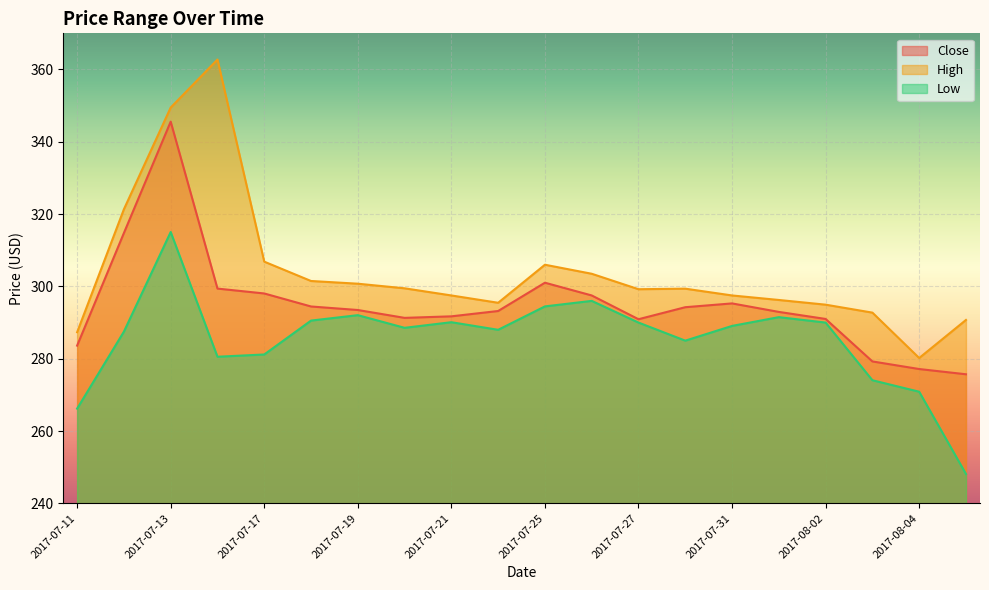

Between 2017-07-26 and 2017-07-25, which is larger?

2017-07-25